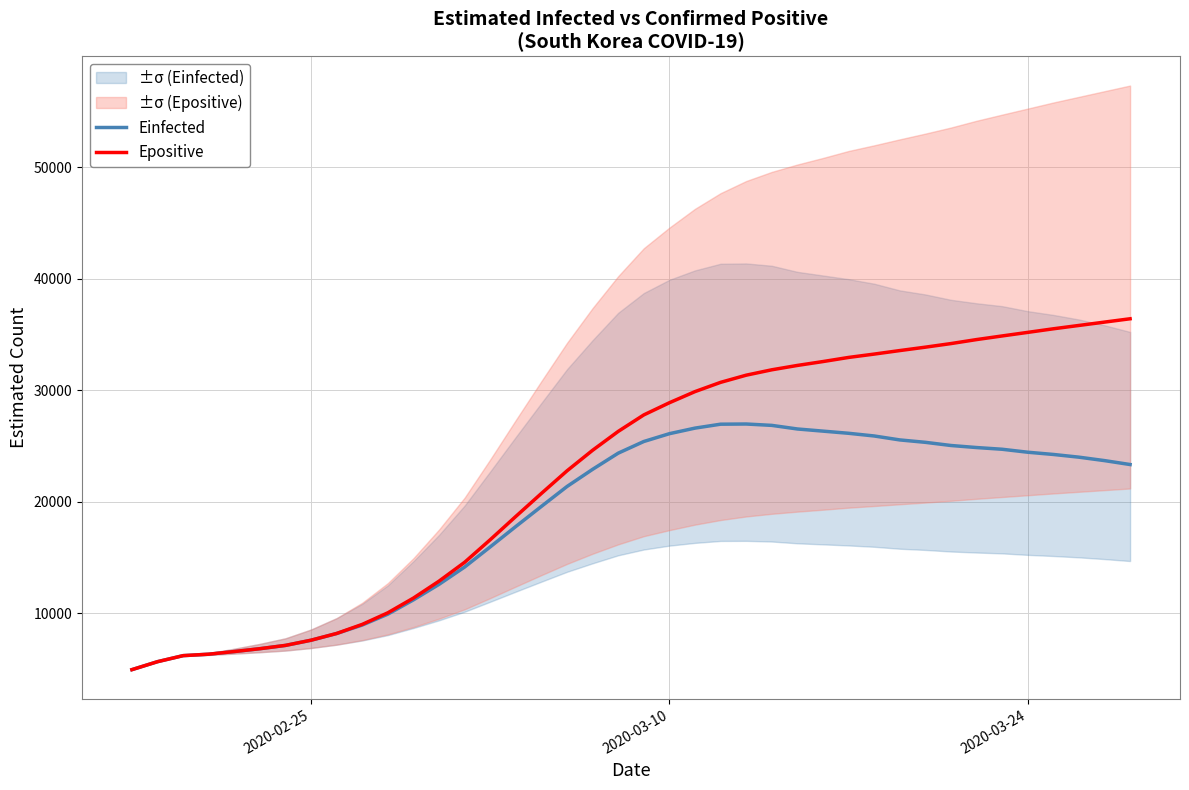

True or false: Epositive and Einfected cross at least once.

False